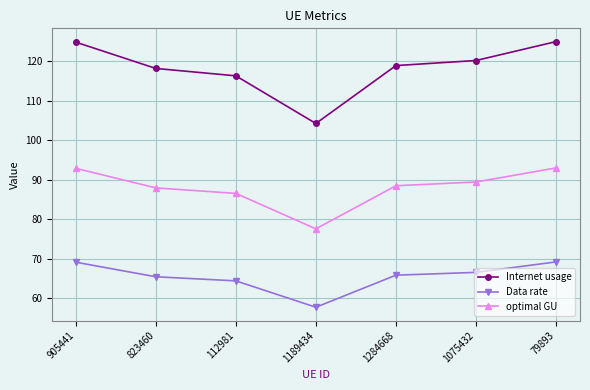

Which series changed the most between 823460 and 112981?

Internet usage